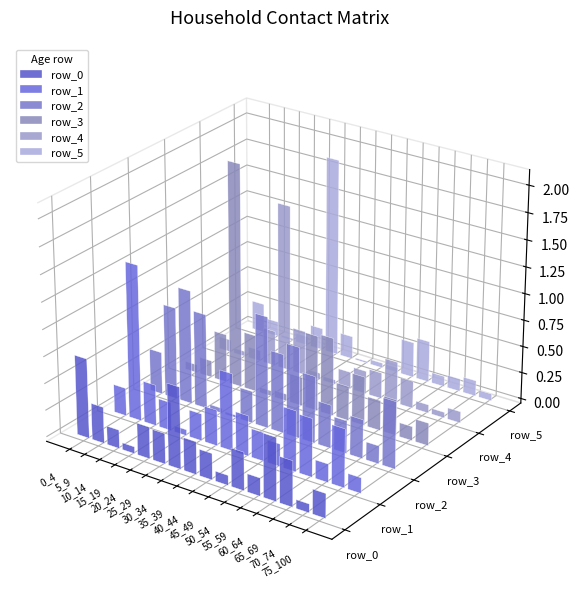

What is the highest value of the row_2 series?

1.1